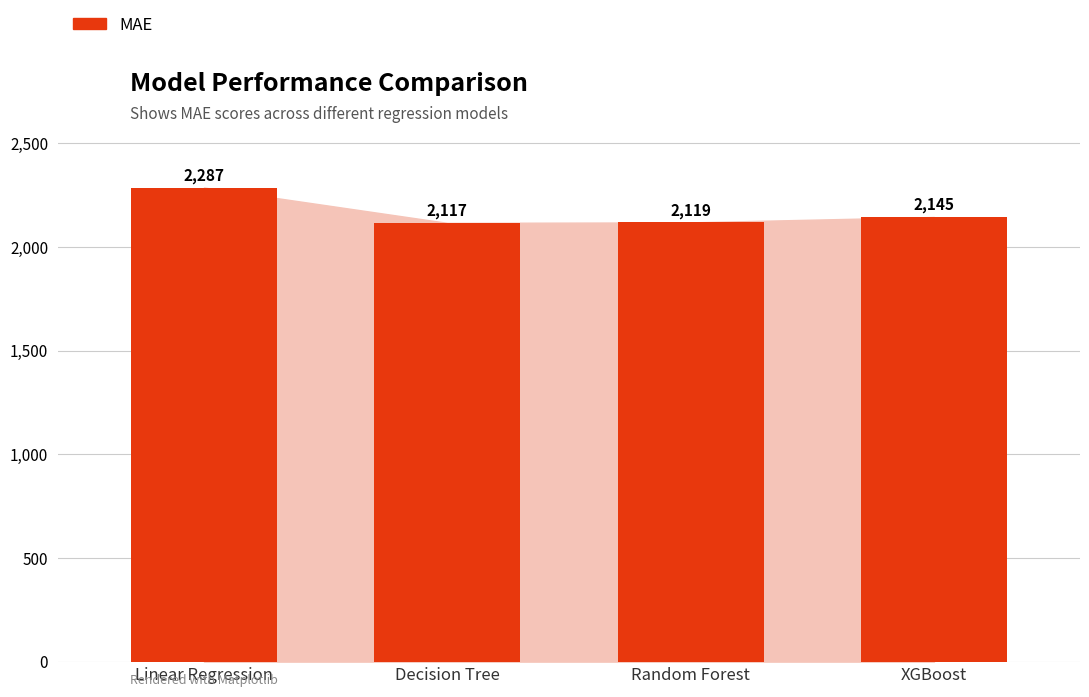

Are the bars horizontal?

No